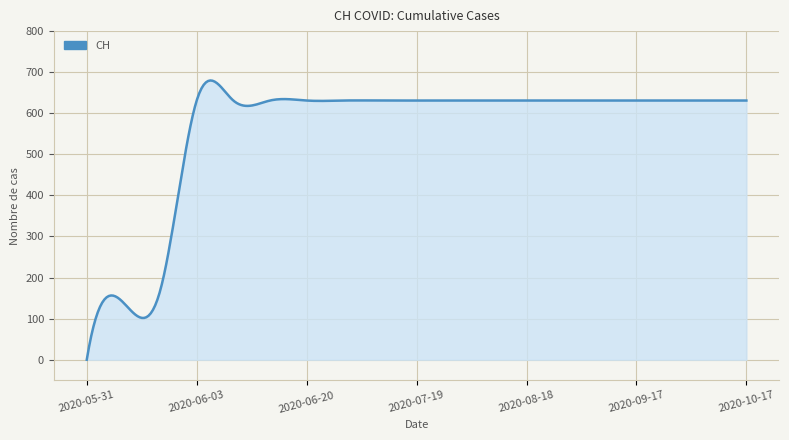

What is the maximum value shown in the chart?

679.8